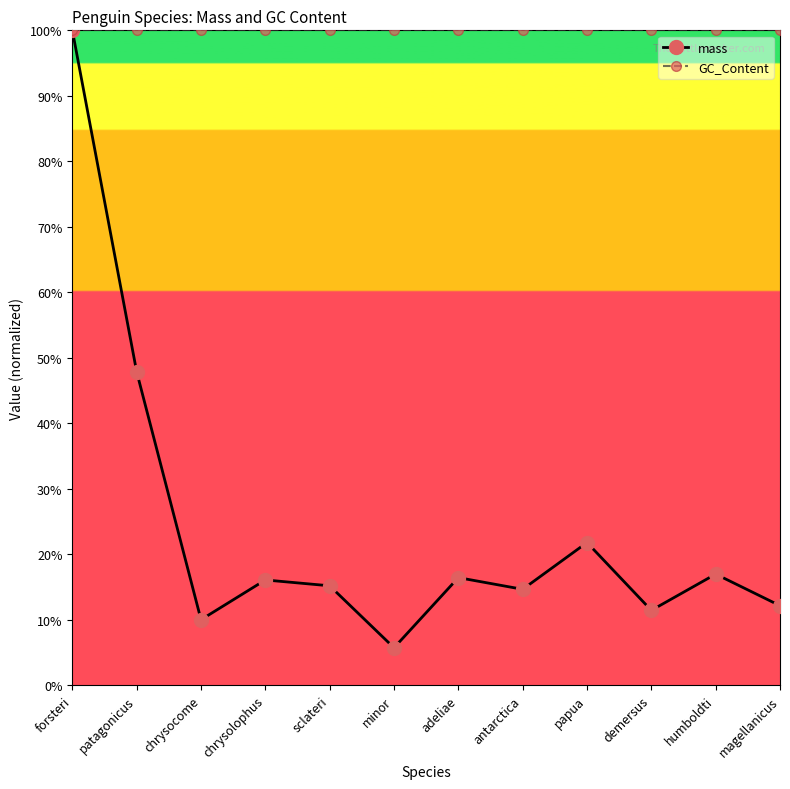

Which series has the largest total across all categories?

GC_Content